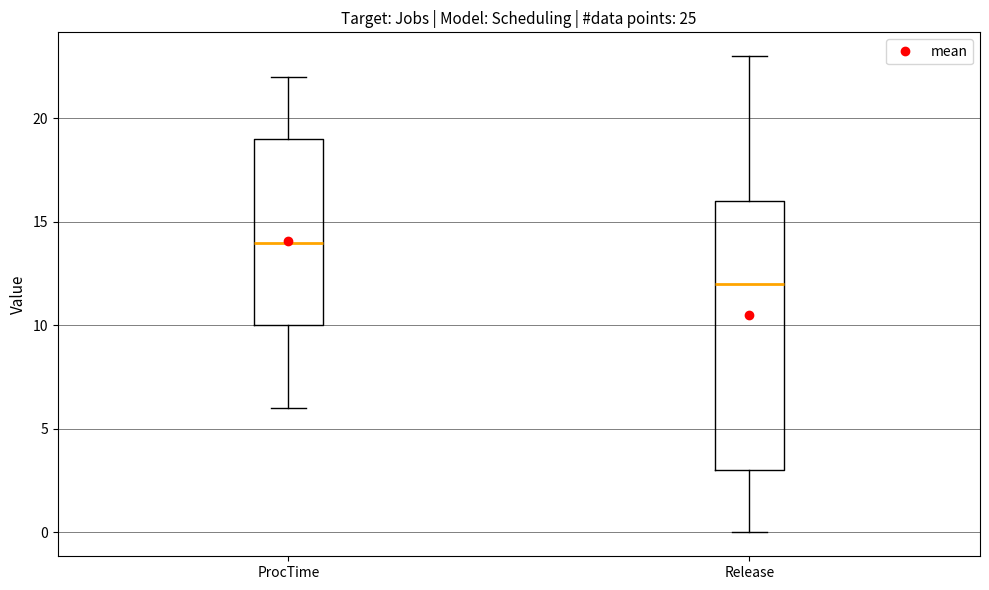

Reading left to right, read every box against the y-axis: the position of its median line, the range the box covers, and the ends of its whiskers. The values are not printed on the chart, so give them approximately, as read against the axis.

ProcTime: median 14, box 10 to 19, whiskers 6 to 22
Release: median 12, box 3 to 16, whiskers 0 to 23